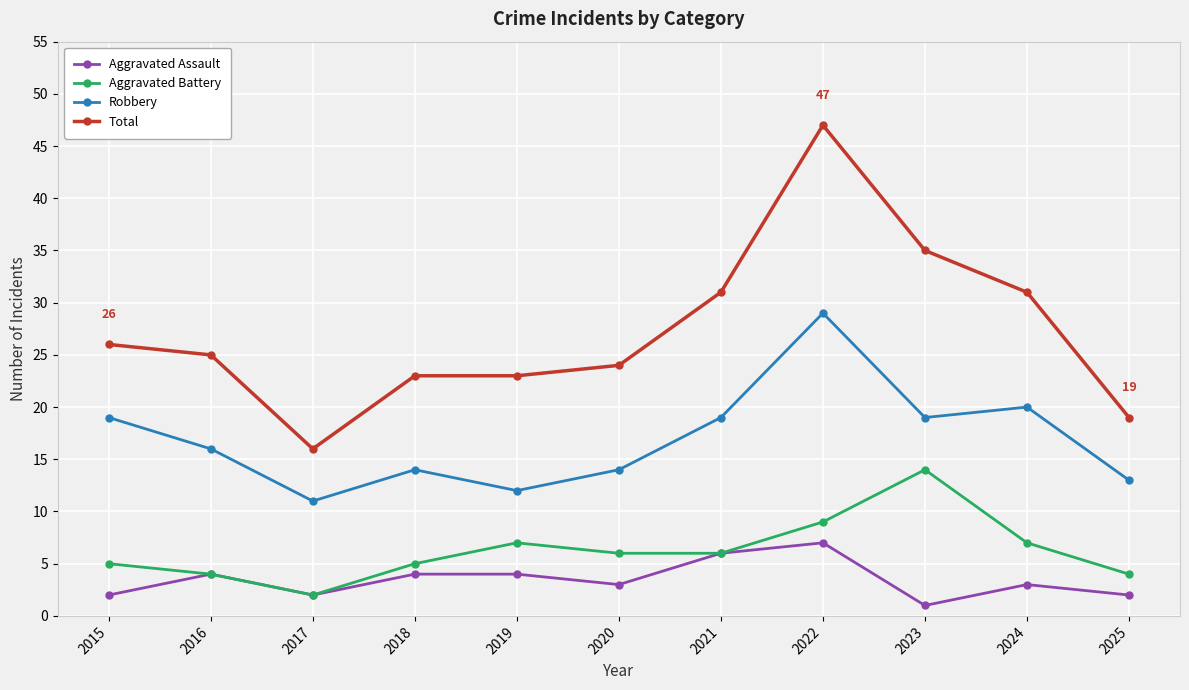

What is the value of the Total point at the 4th from the left?

23